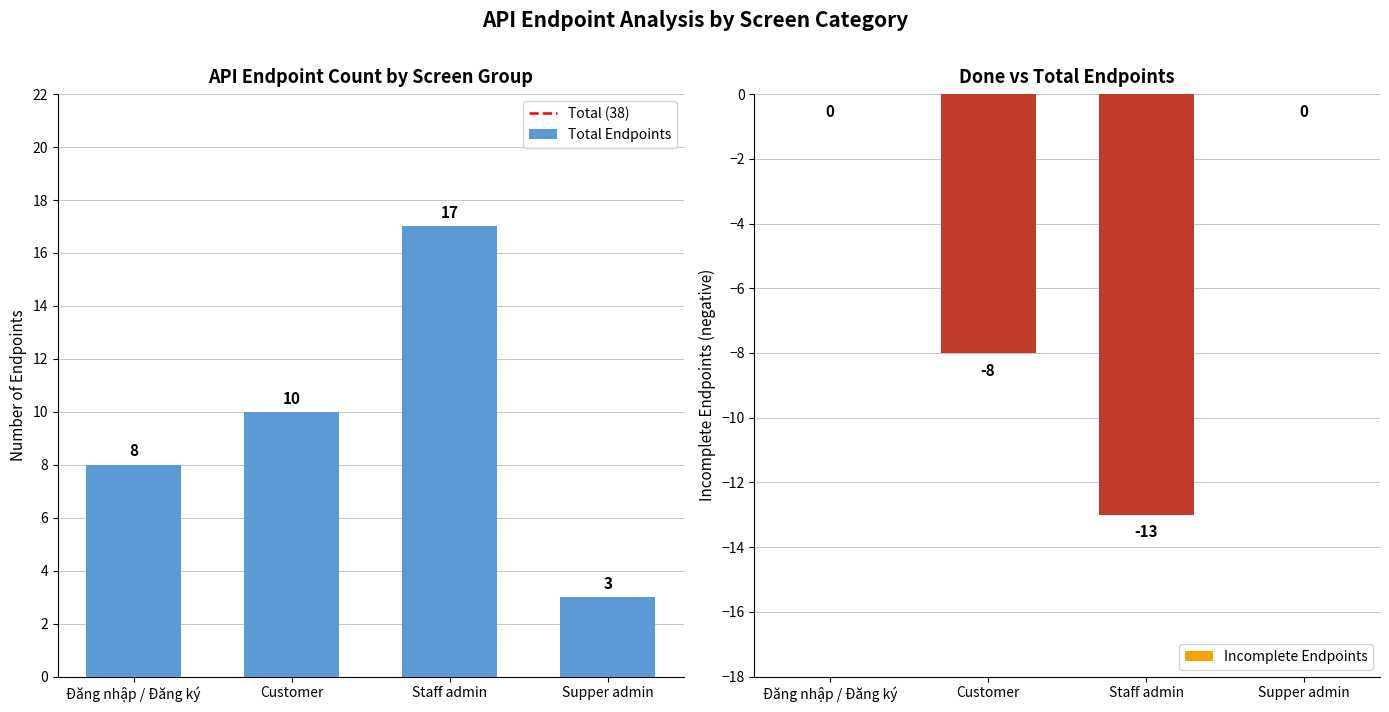

How many data points are less than 10?

2